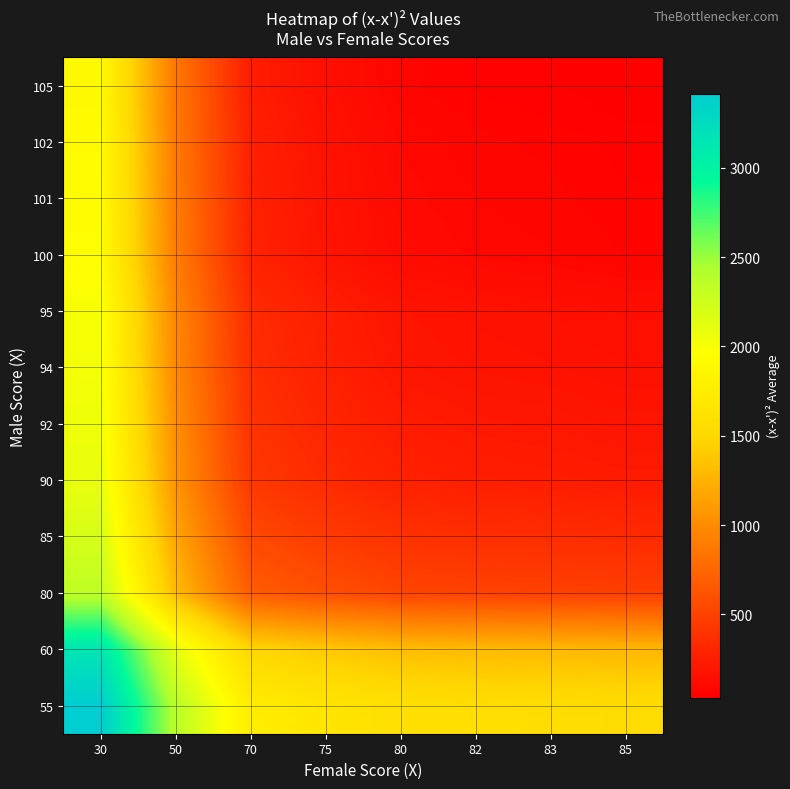

Reading right to left, list all the values displayed in this chart.

55: 85=1549.0	83=1563.9	82=1572.8	80=1593.7	75=1663.4	70=1758.1	50=2386.8	30=3415.5
60: 85=1285.1	83=1300.0	82=1308.9	80=1329.8	75=1399.4	70=1494.1	50=2122.8	30=3151.5
80: 85=479.4	83=494.2	82=503.2	80=524.0	75=593.7	70=688.4	50=1317.1	30=2345.8
85: 85=340.4	83=355.3	82=364.2	80=385.1	75=454.8	70=549.4	50=1178.1	30=2206.8
90: 85=226.5	83=241.4	82=250.3	80=271.2	75=340.8	70=435.5	50=1064.2	30=2092.9
92: 85=187.9	83=202.8	82=211.7	80=232.6	75=302.3	70=396.9	50=1025.6	30=2054.3
94: 85=153.3	83=168.2	82=177.1	80=198.0	75=267.7	70=362.4	50=991.1	30=2019.8
95: 85=137.6	83=152.4	82=161.4	80=182.2	75=251.9	70=346.6	50=975.3	30=2004.0
100: 85=73.6	83=88.5	82=97.4	80=118.3	75=188.0	70=282.6	50=911.3	30=1940.0
101: 85=63.8	83=78.7	82=87.6	80=108.5	75=178.2	70=272.9	50=901.6	30=1930.3
102: 85=55.0	83=69.9	82=78.8	80=99.7	75=169.4	70=264.1	50=892.8	30=1921.5
105: 85=34.7	83=49.6	82=58.5	80=79.4	75=149.0	70=243.7	50=872.4	30=1901.1